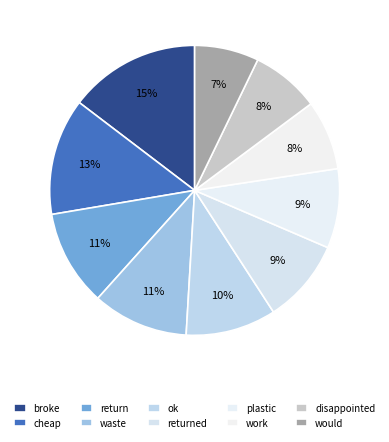

Count the number of slices in the pie.

10